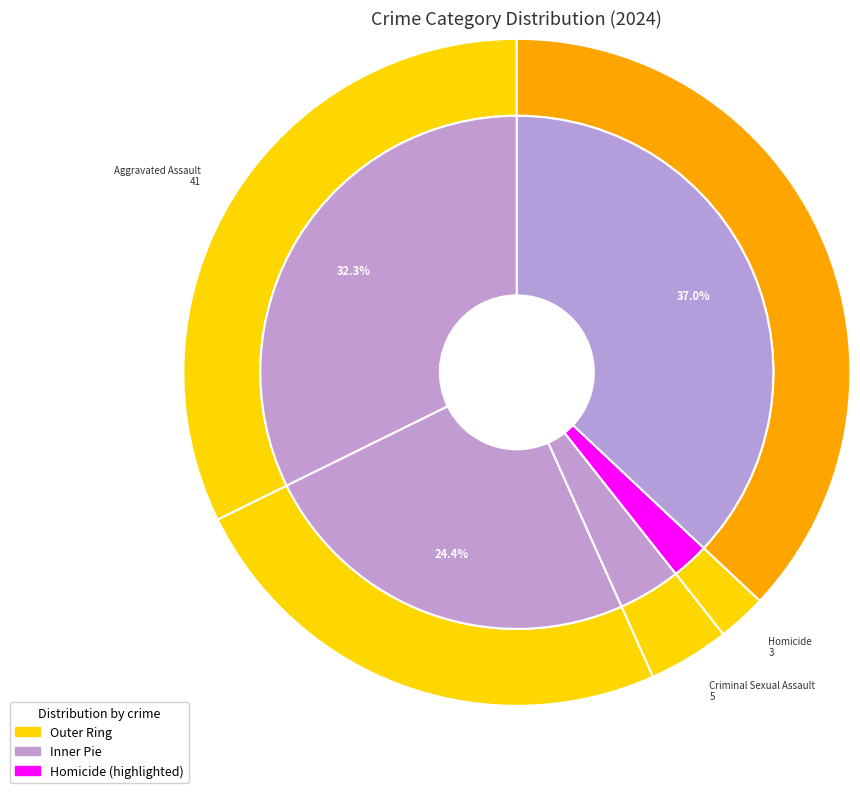

Is it true that Homicide is 2% of the pie?

True